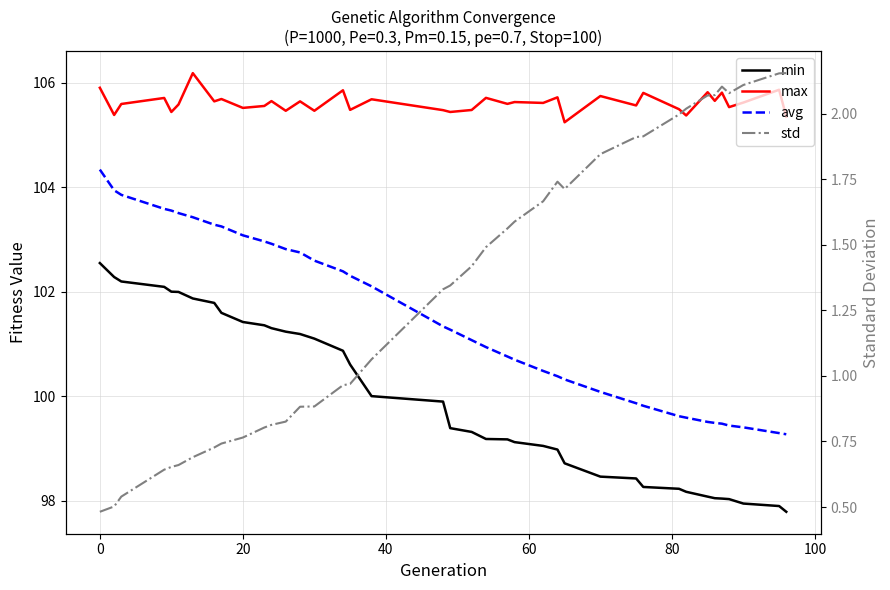

Rank the series by their maximum value, from lowest to highest.

std, min, avg, max